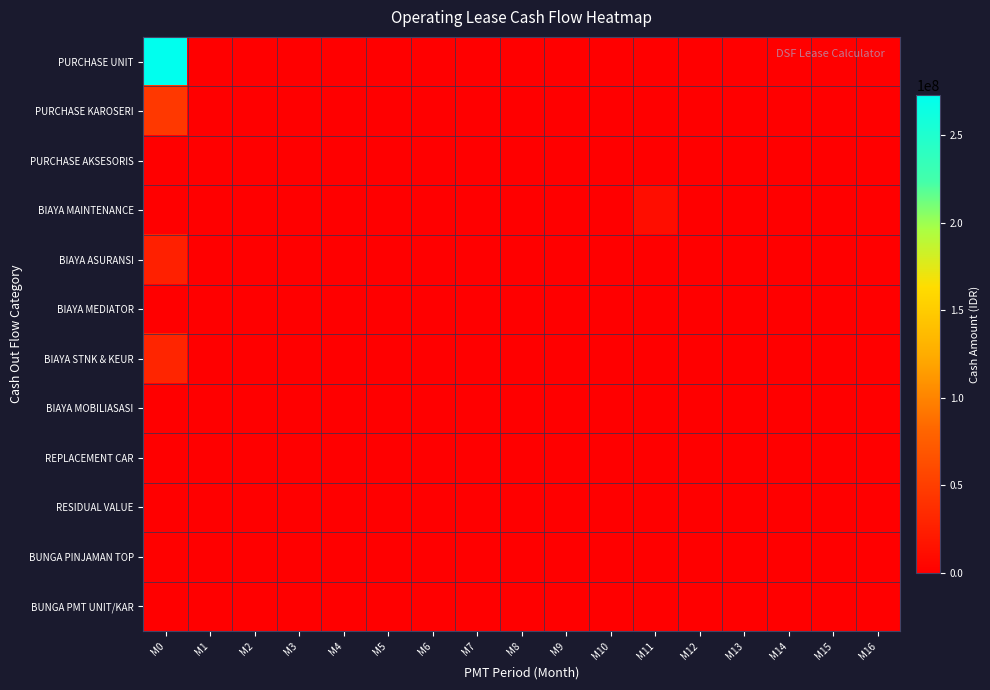

Which series has the largest total across all categories?

PURCHASE UNIT